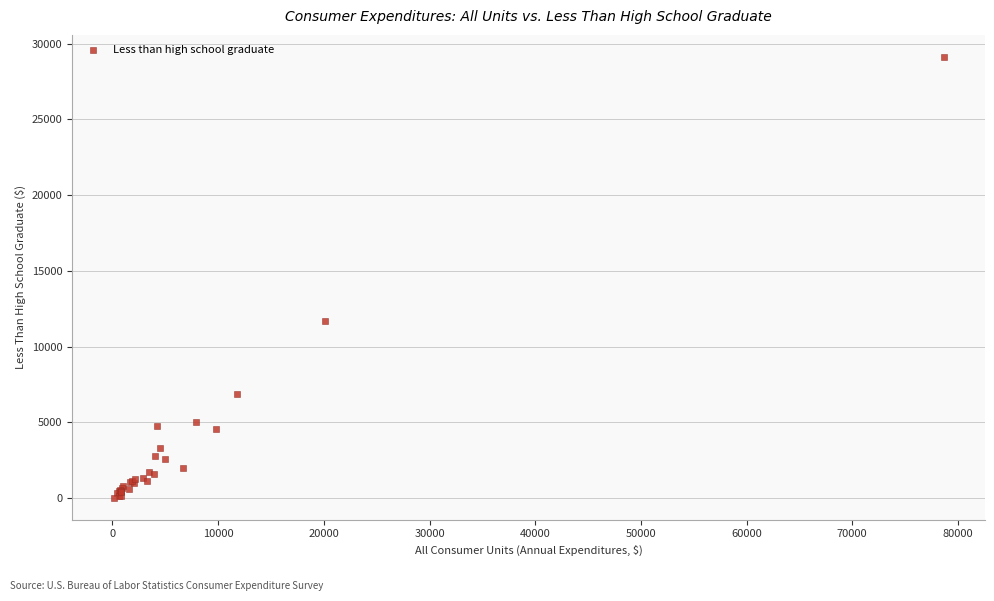

What Y value in the scatter plot is closest to 14578?

11693